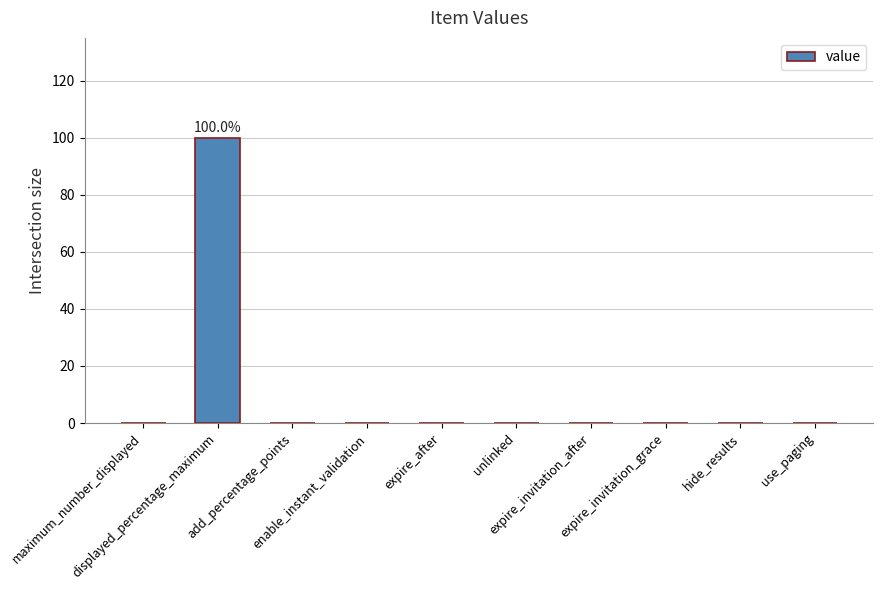

Count the number of data series in this chart.

1